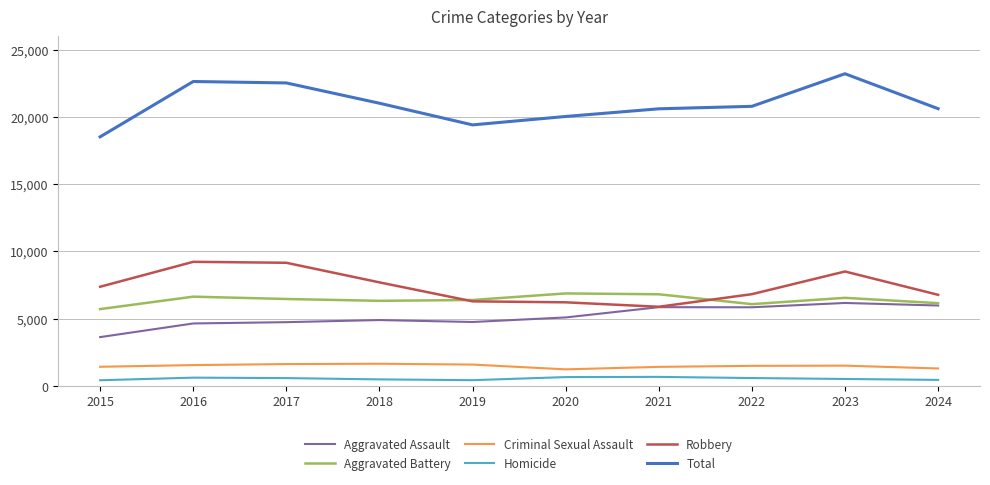

True or false: Aggravated Assault has a value of 4744 at 2019.

True